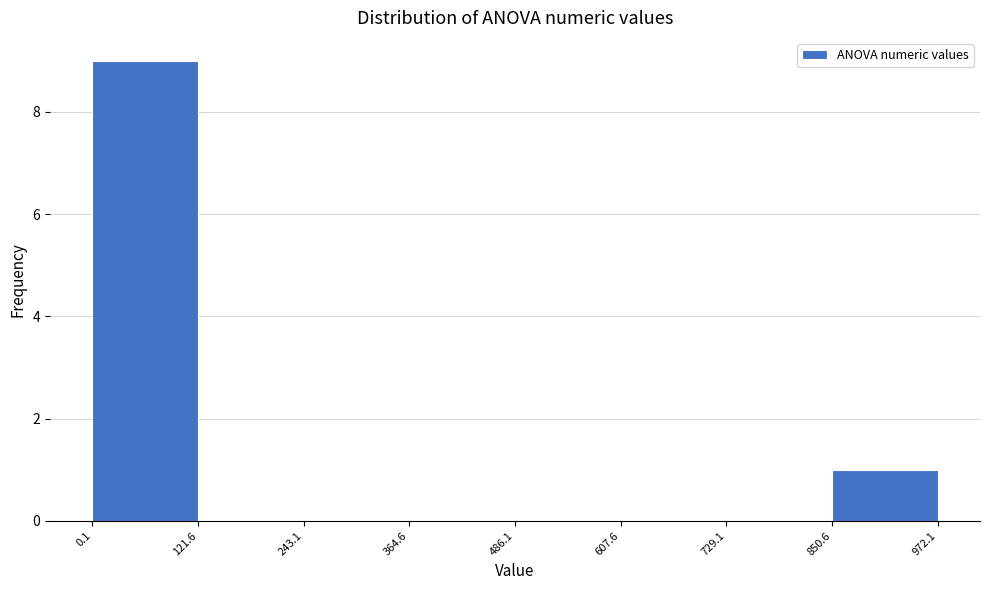

What is the height of the bar covering 0.1 to 121.6 on the x-axis? The values are not printed on the chart, so give them approximately, as read against the axis.

9